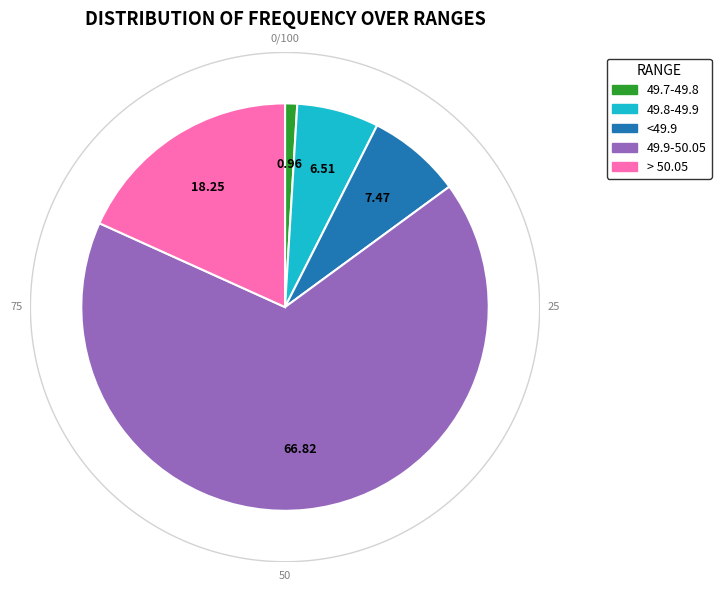

The 49.7-49.8 slice represents 1% of the pie. True or false?

True